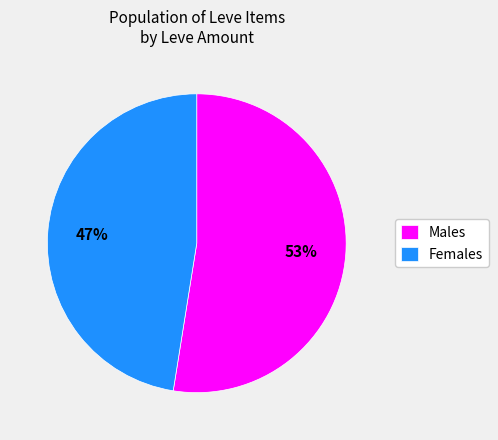

How many slices are in this pie chart?

2